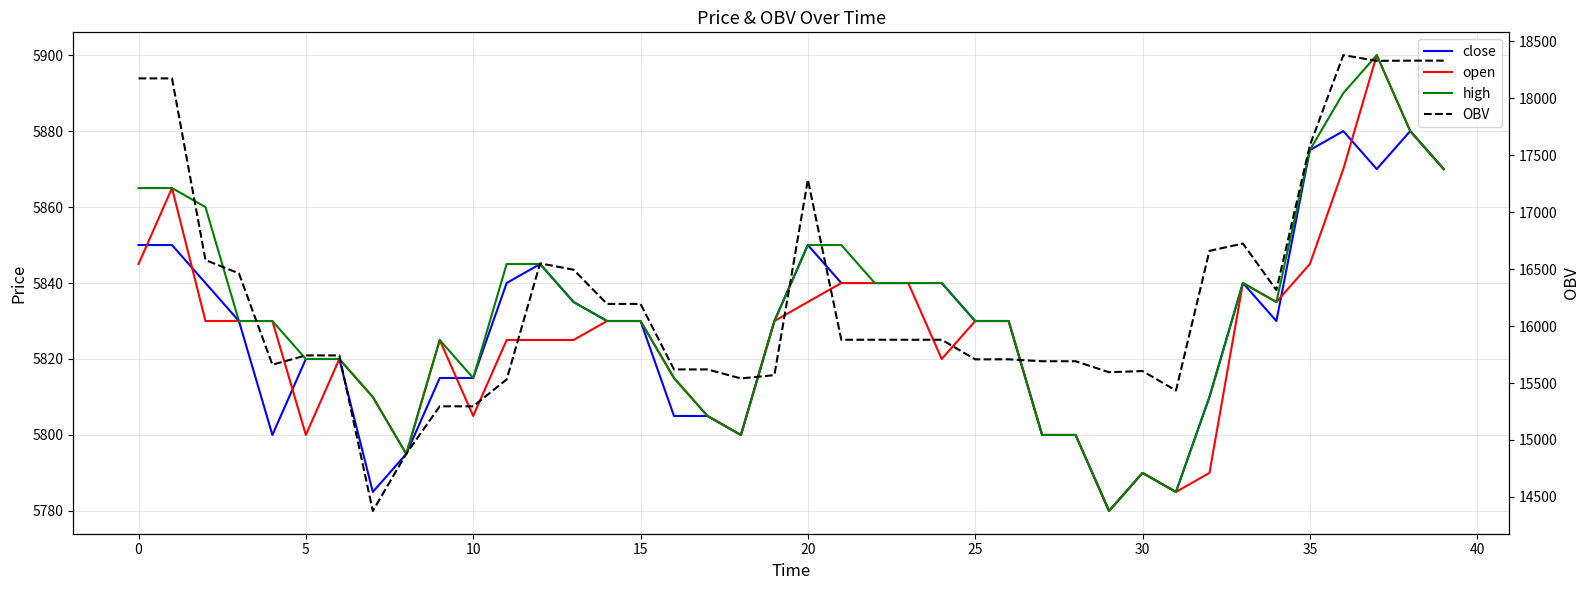

What is the label of the 29th point from the left?

28